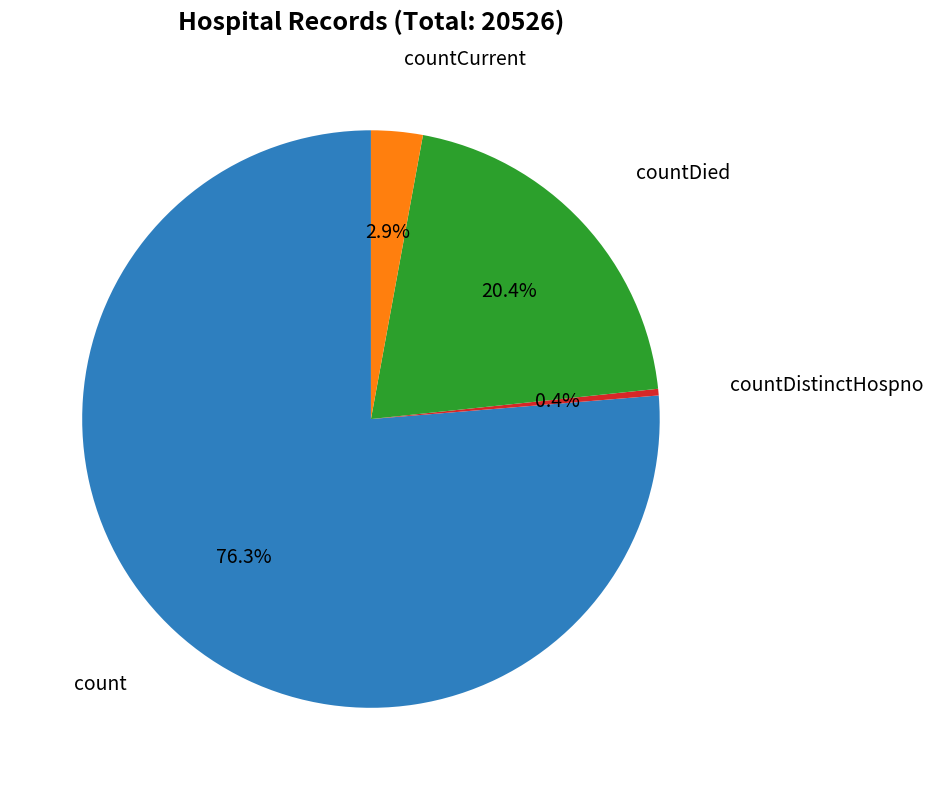

How many slices are in this pie chart?

4